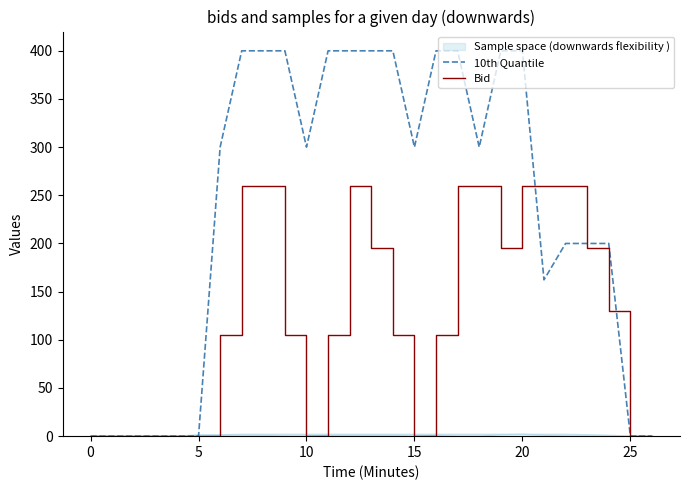

The value of 10th Quantile at 15 is 300.0. True or false?

True